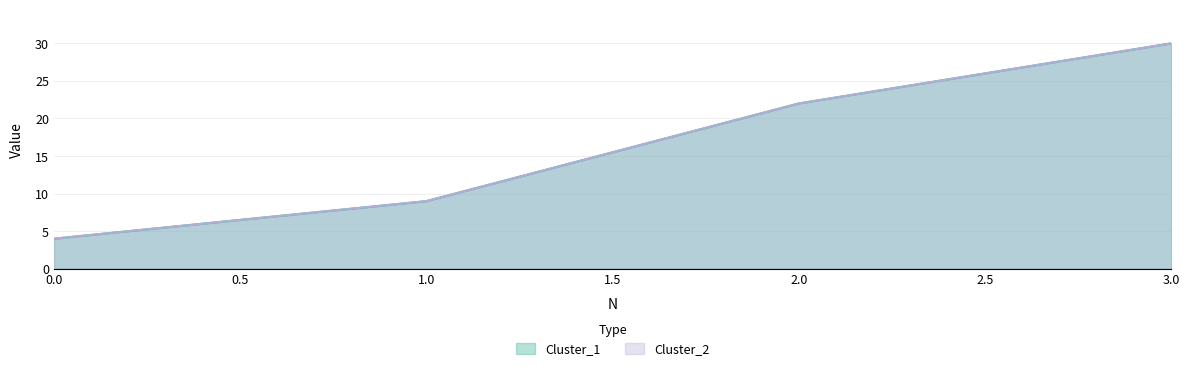

Reading left to right, what are all the values shown in this chart?

Cluster_1: 0=4	1=9	2=22	3=30
Cluster_2: 0=4	1=9	2=22	3=30